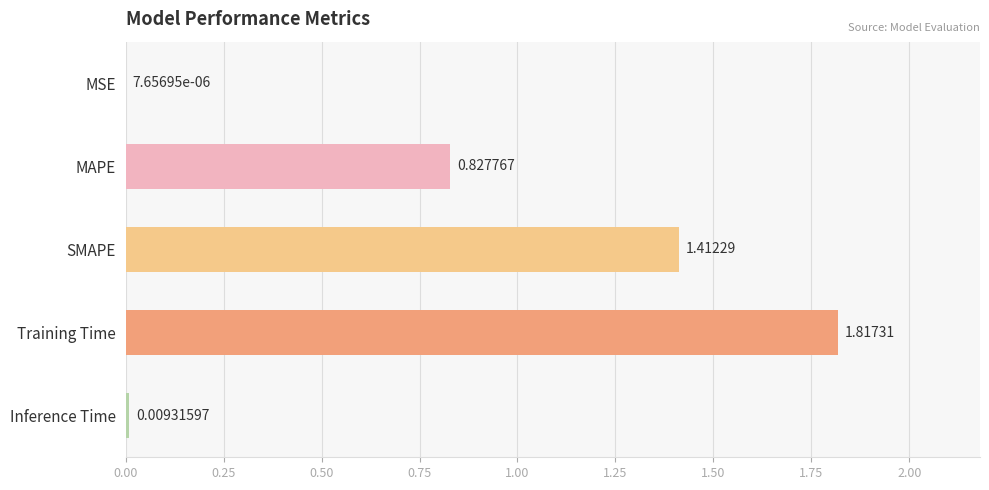

Which category has the highest value across all series?

Training Time